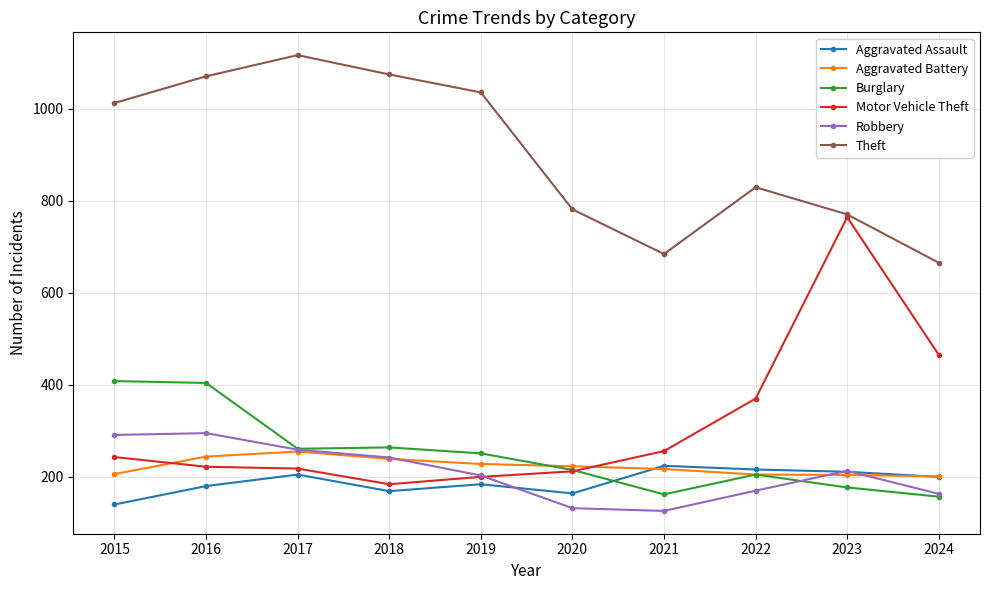

Count the number of data series in this chart.

6